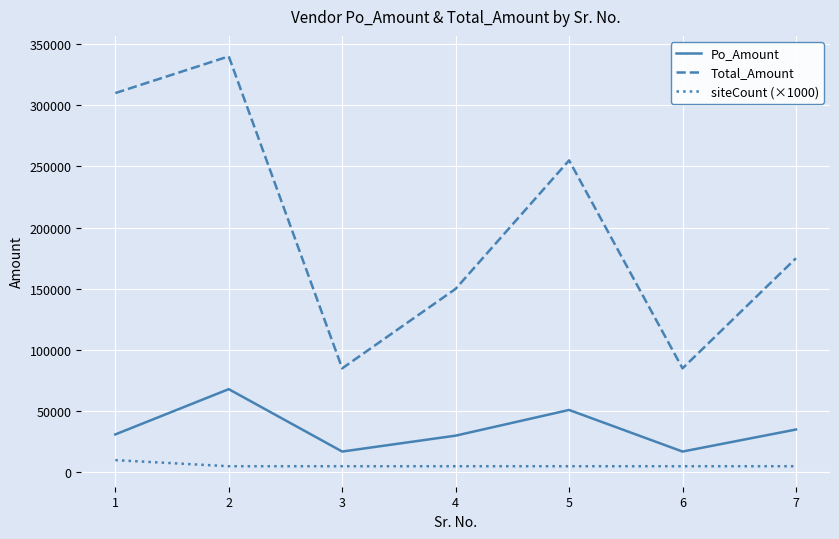

True or false: siteCount (×1000) and Po_Amount cross at least once.

False